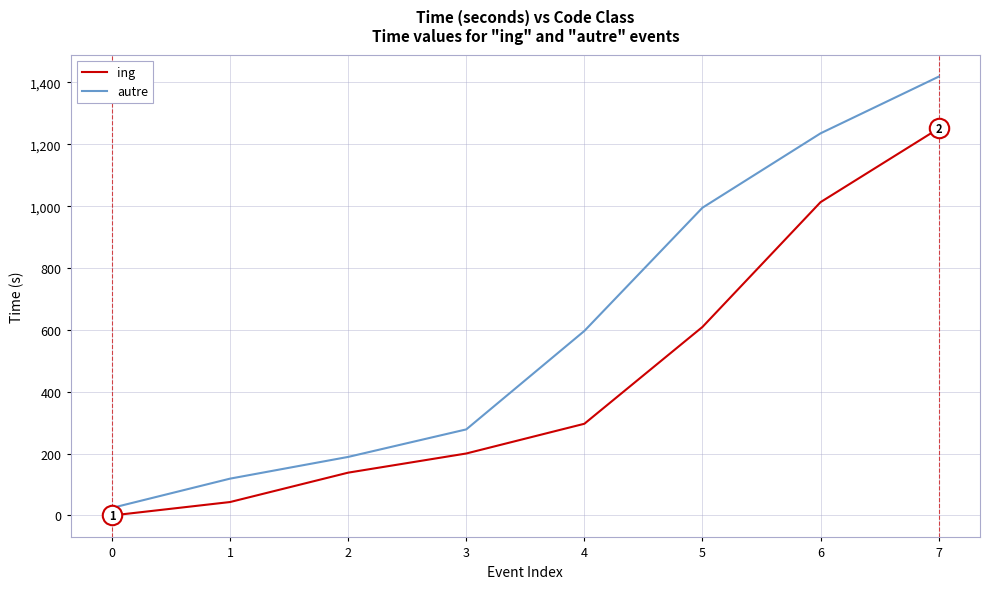

How many values in ing are above zero?

7